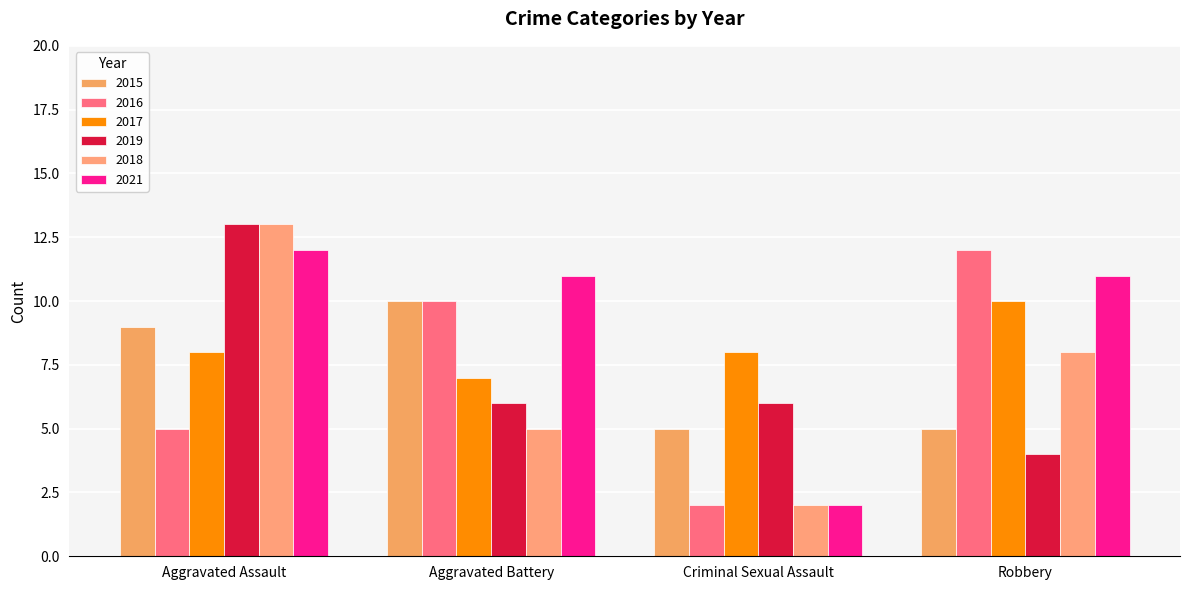

What is the label of the 4th bar from the right?

Aggravated Assault